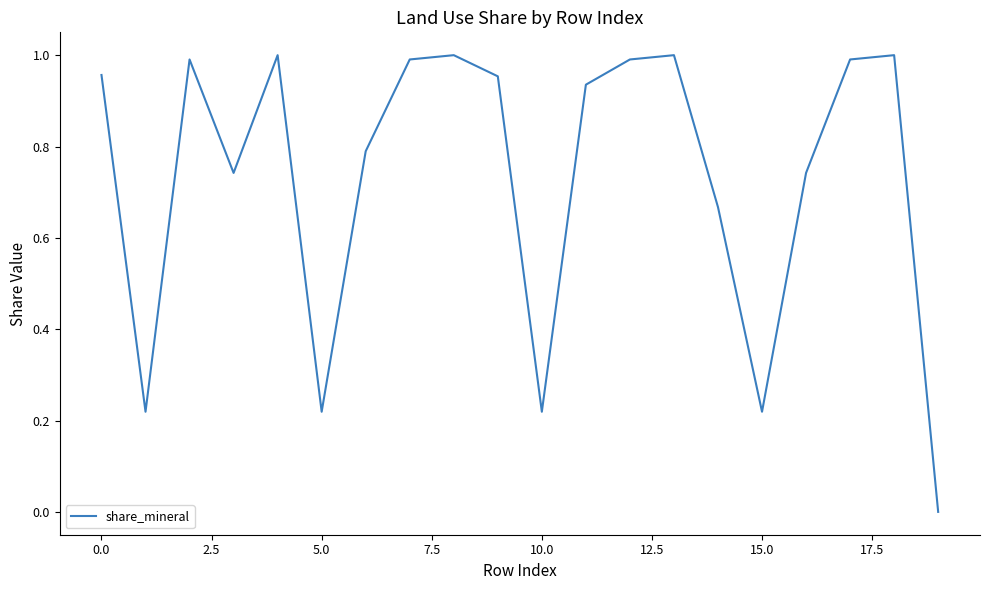

Does the chart have visible grid lines?

No